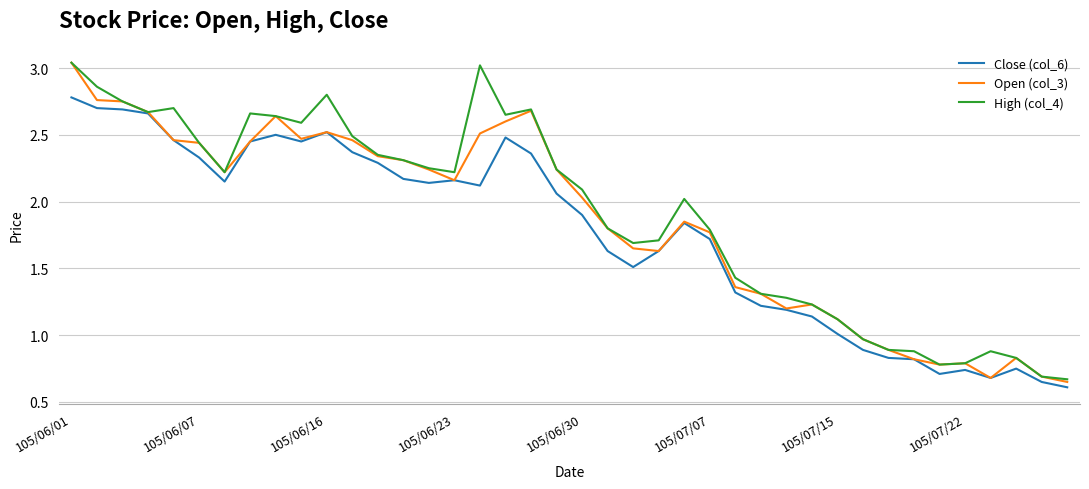

Is this an area chart (filled region under the line)?

No